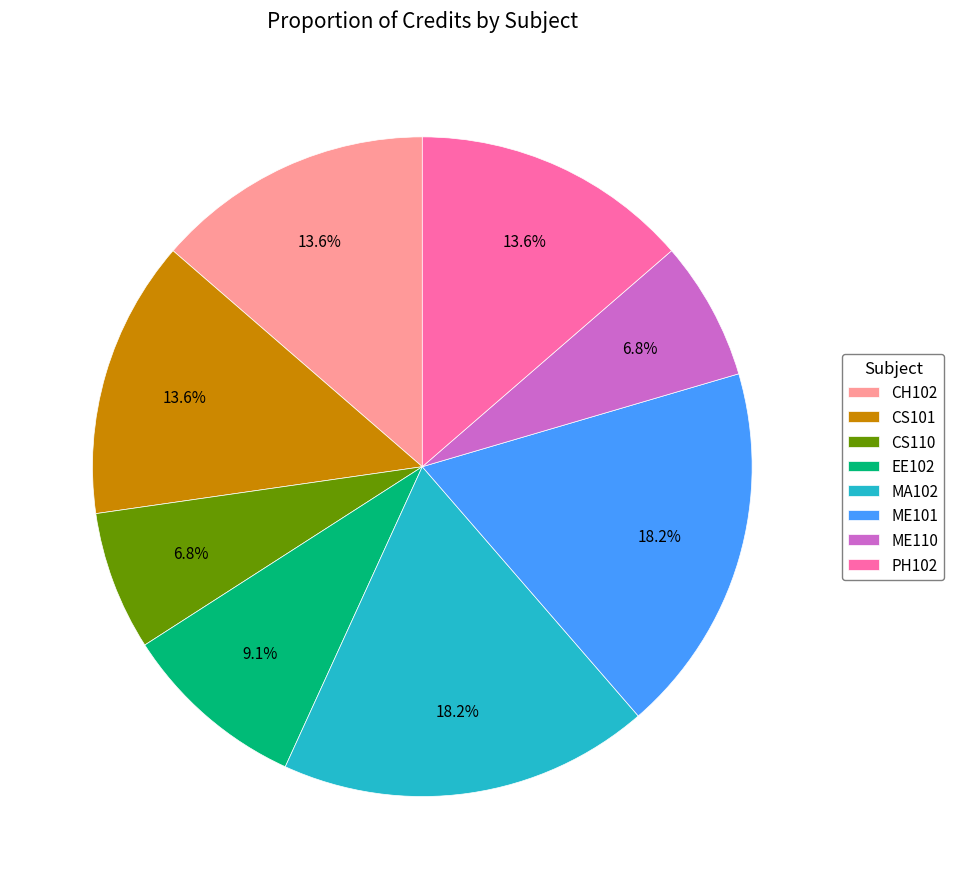

Does PH102 represent more than half of the total?

No